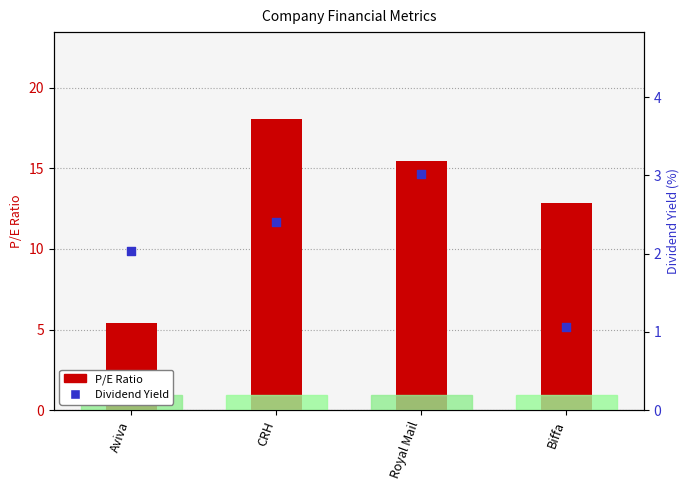

At which category is the sum across all series the highest?

CRH